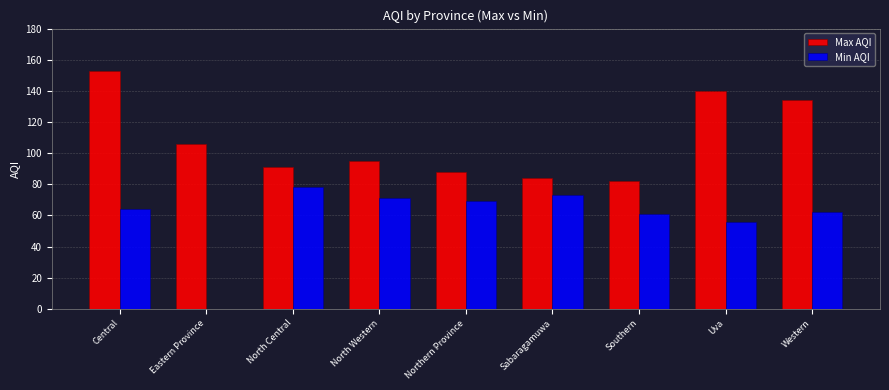

Where is Min AQI nearest to the value 39?

Uva